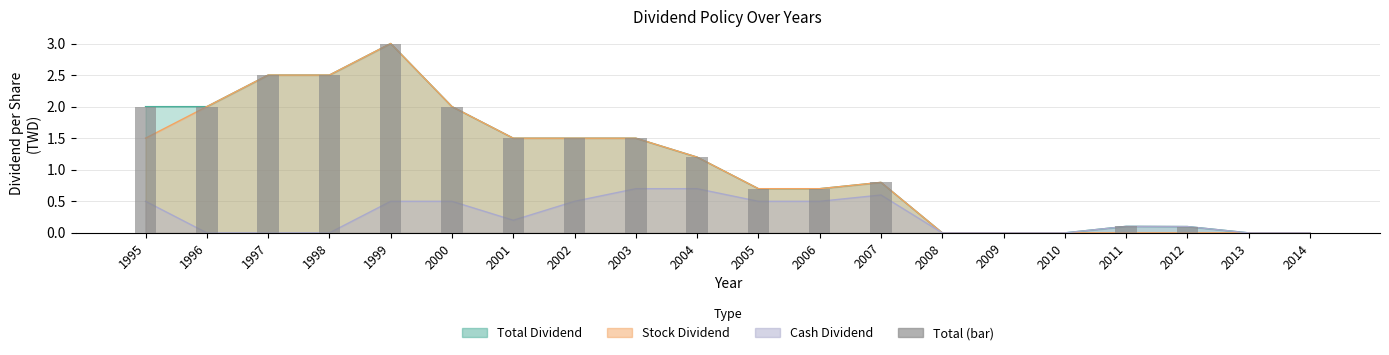

At which label is the value closest to 1?

2004